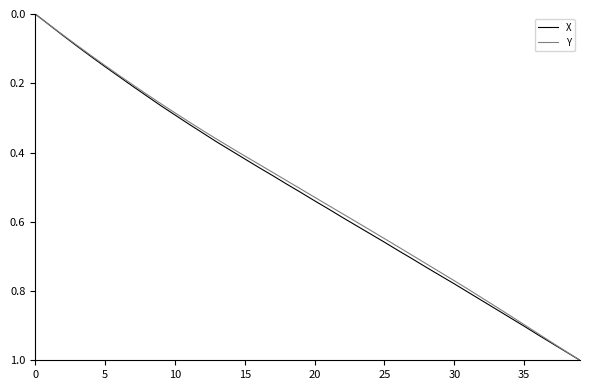

What are all the series names shown in the legend?

X, Y